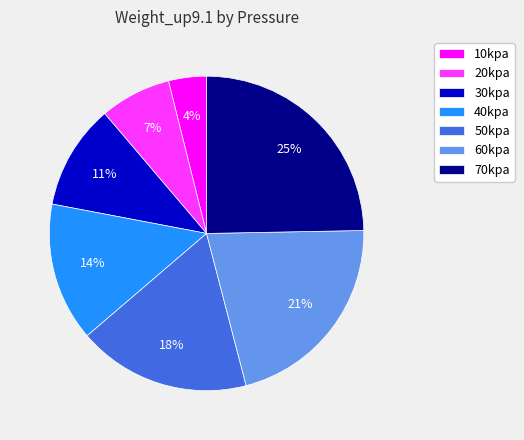

To the nearest percent, what is the difference between the 70kpa and 30kpa slice percentages?

14%